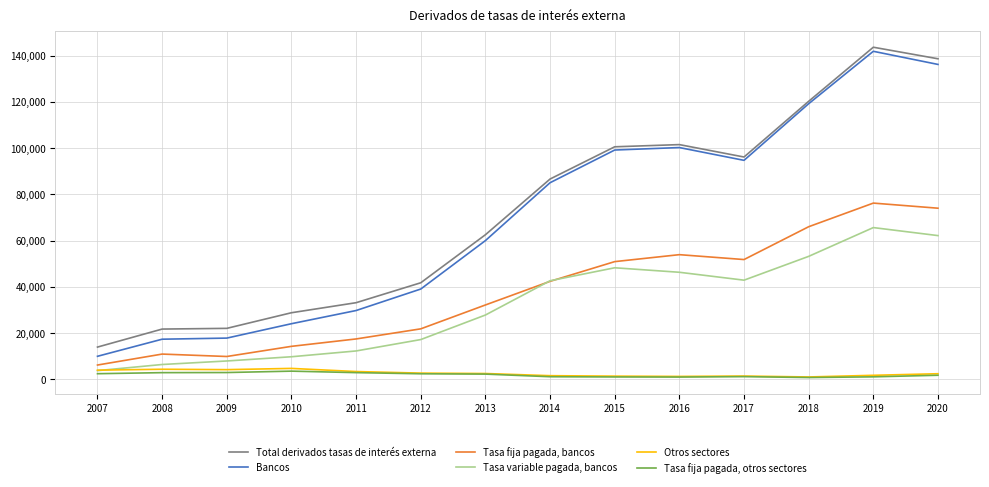

True or false: Total derivados tasas de interés externa and Tasa variable pagada, bancos intersect in this chart.

False